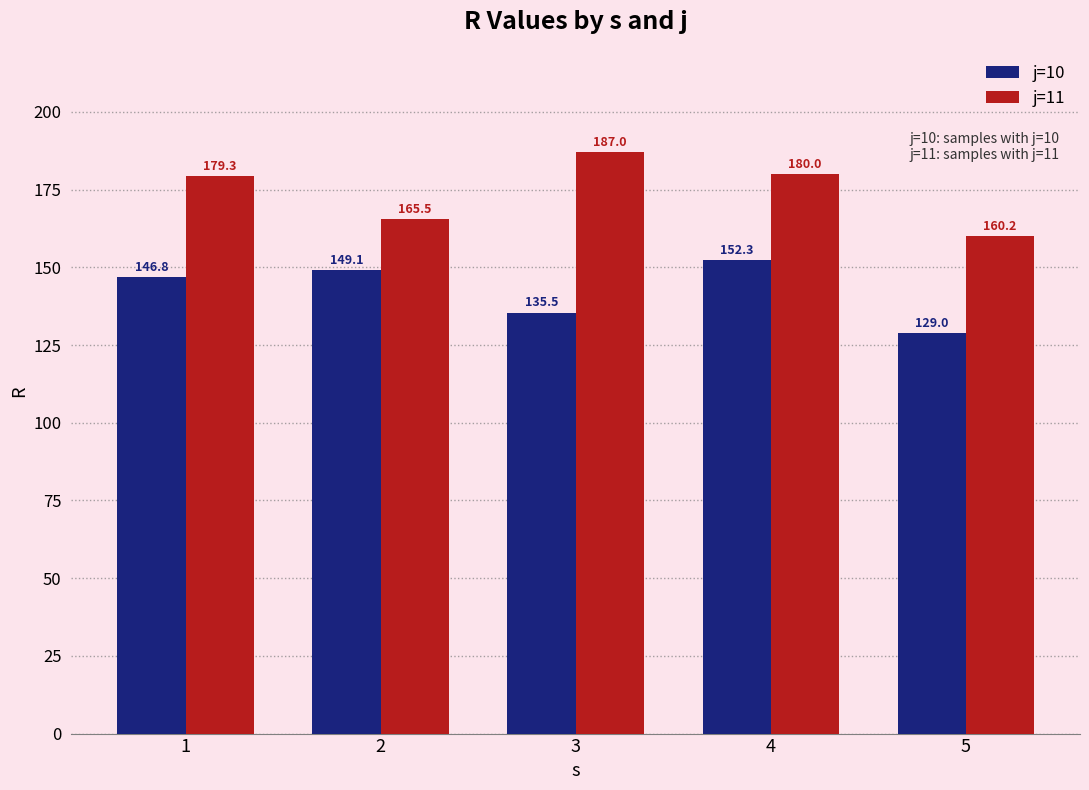

Reading left to right, what are all the values shown in this chart?

j=10: 146.8	149.1	135.5	152.3	129.0
j=11: 179.3	165.5	187.0	180.0	160.2